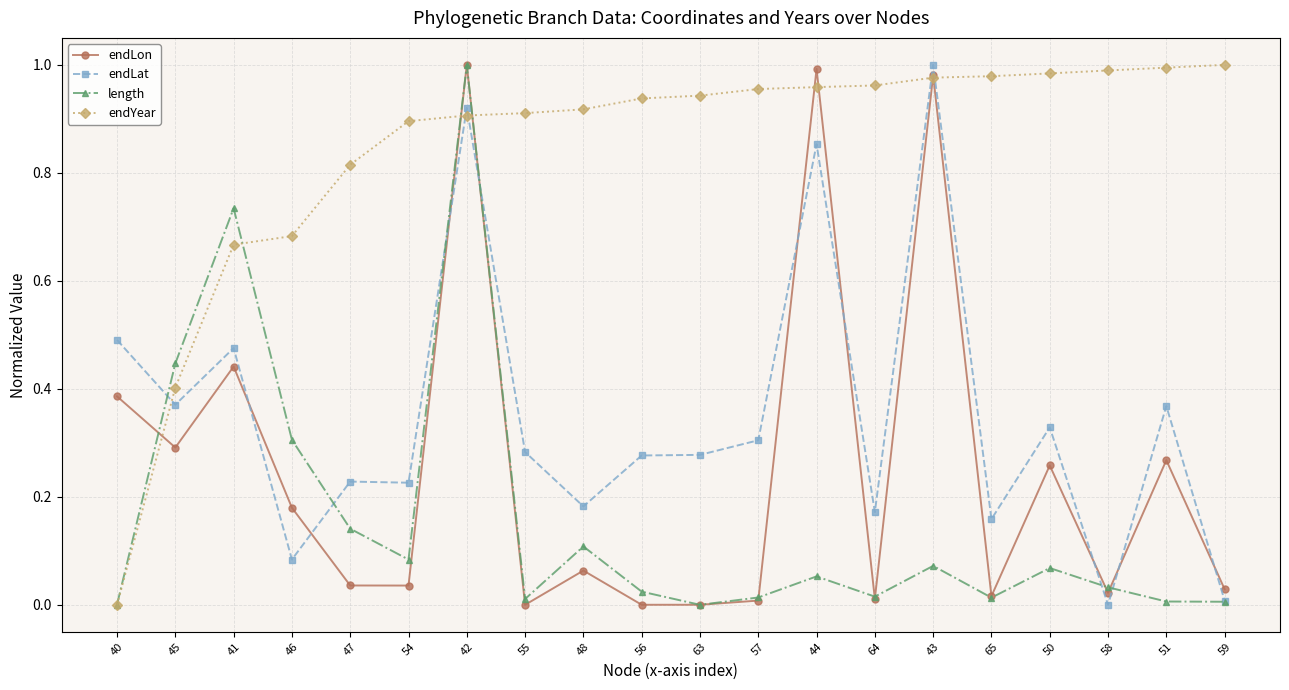

After their last crossing, which series has the higher values: endYear or endLon?

endYear